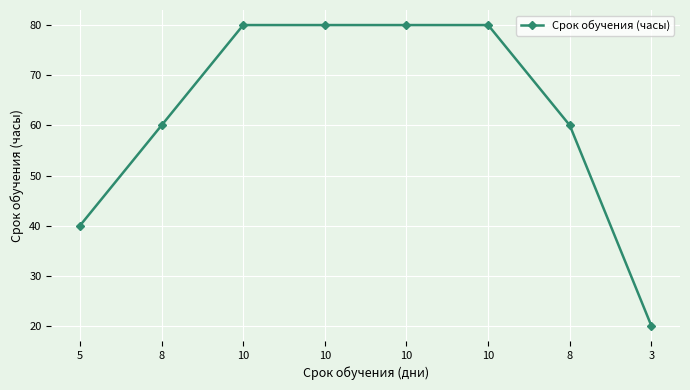

Is this an area chart (filled region under the line)?

No